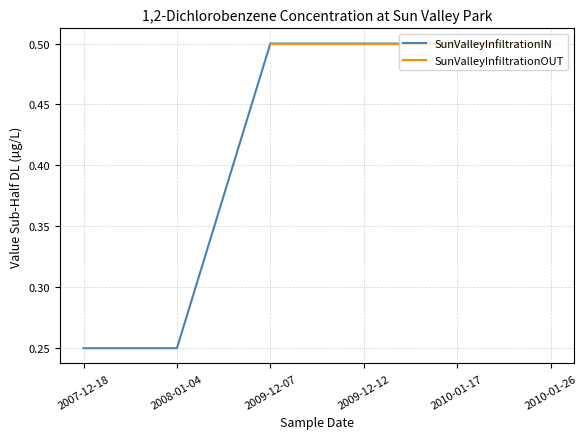

What is the label of the 6th point from the right?

2007-12-18